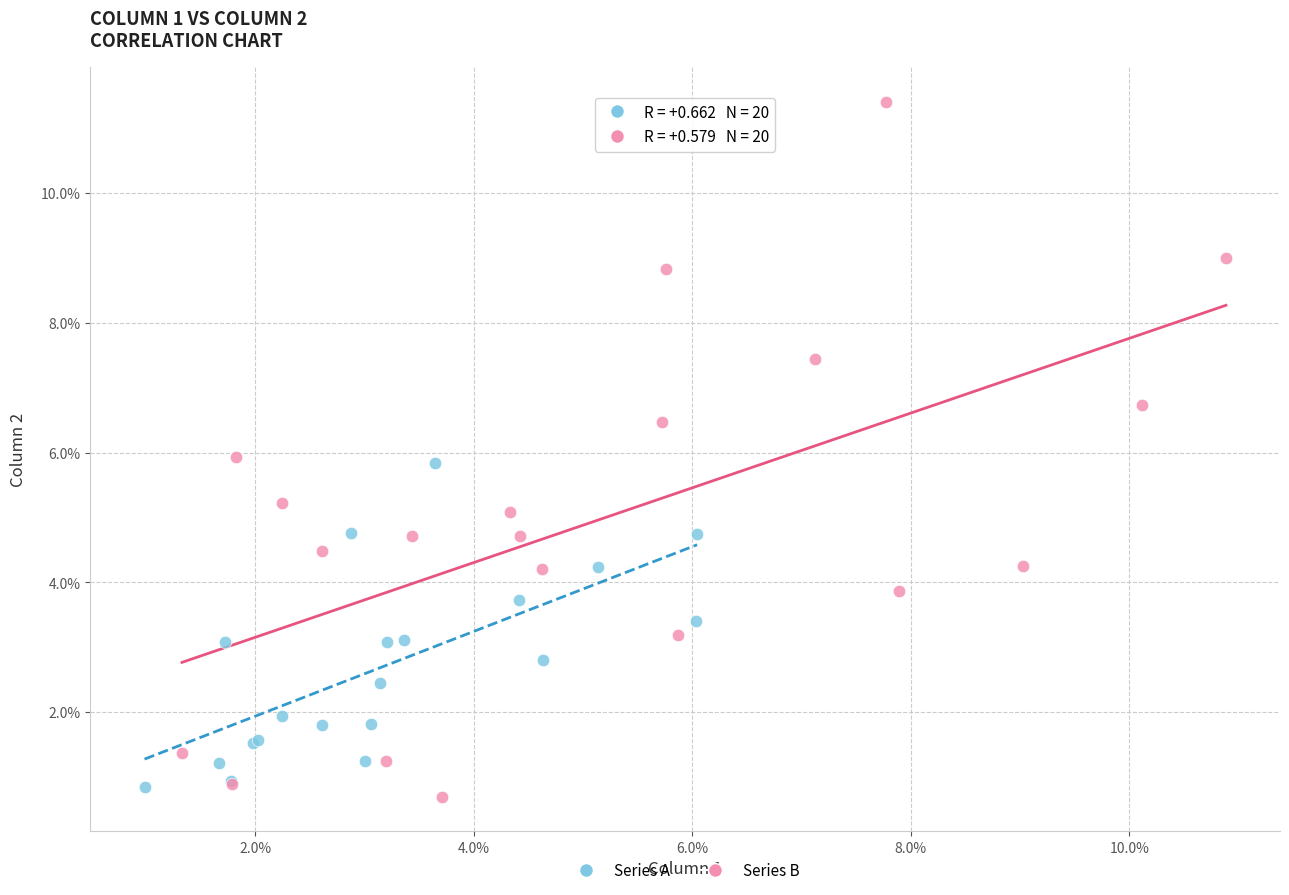

Which series has the largest Y range (max minus min)?

Series B